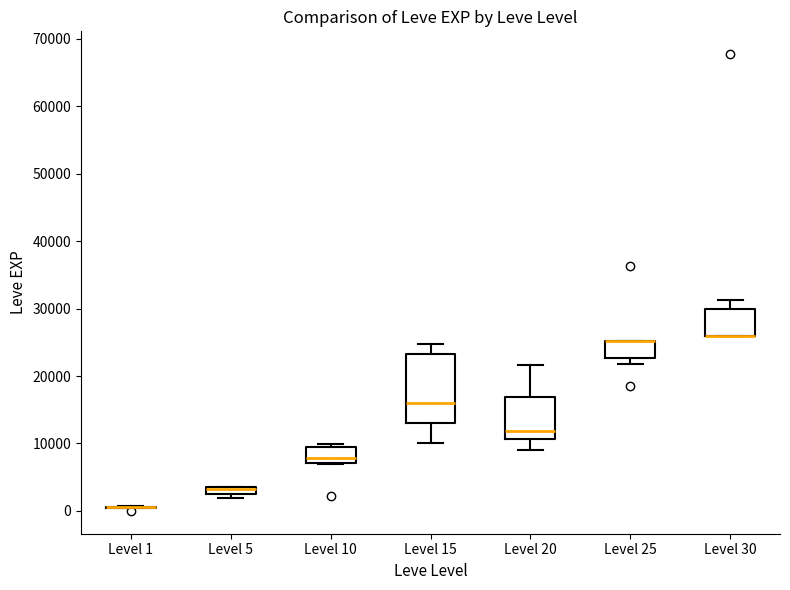

Where does the median line of the box for Level 10 sit on the y-axis? The values are not printed on the chart, so give them approximately, as read against the axis.

8000